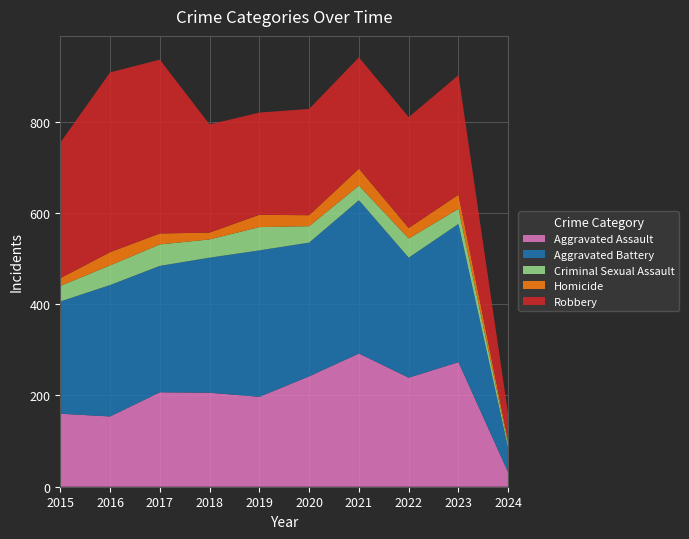

Reading left to right, extract all data points from this chart.

Aggravated Assault: 2015=160	2016=154	2017=207	2018=206	2019=197	2020=242	2021=292	2022=239	2023=273	2024=31
Aggravated Battery: 2015=246	2016=288	2017=277	2018=296	2019=321	2020=293	2021=336	2022=263	2023=303	2024=53
Criminal Sexual Assault: 2015=34	2016=43	2017=47	2018=40	2019=51	2020=36	2021=32	2022=42	2023=33	2024=8
Homicide: 2015=17	2016=29	2017=24	2018=15	2019=27	2020=24	2021=37	2022=23	2023=31	2024=7
Robbery: 2015=297	2016=394	2017=381	2018=237	2019=224	2020=233	2021=244	2022=243	2023=262	2024=58